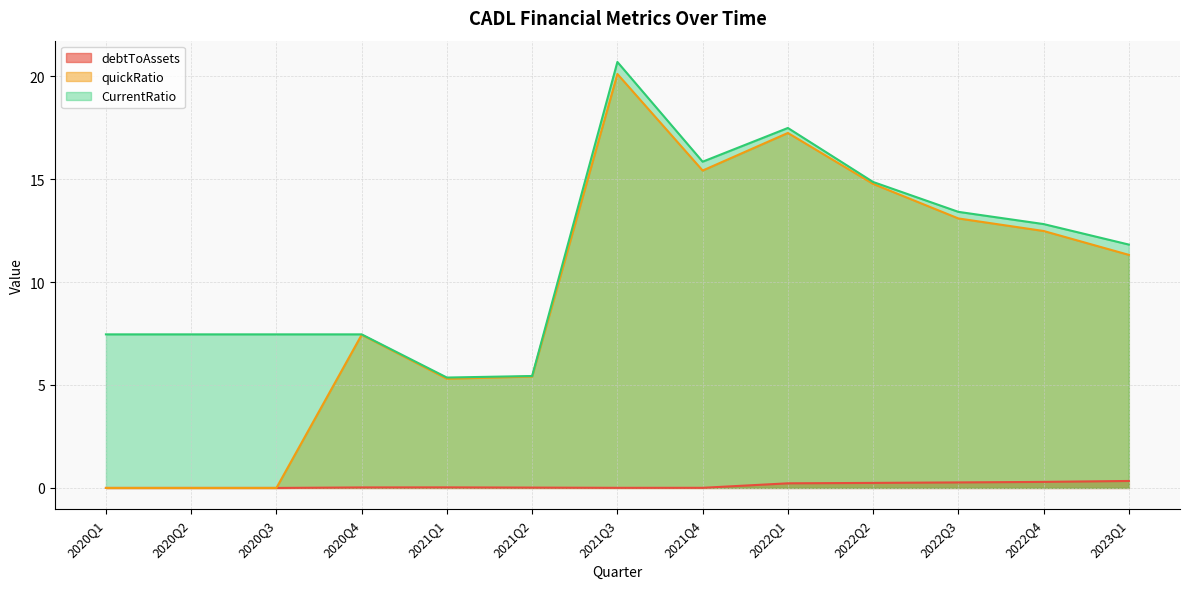

Does the chart have visible grid lines?

Yes